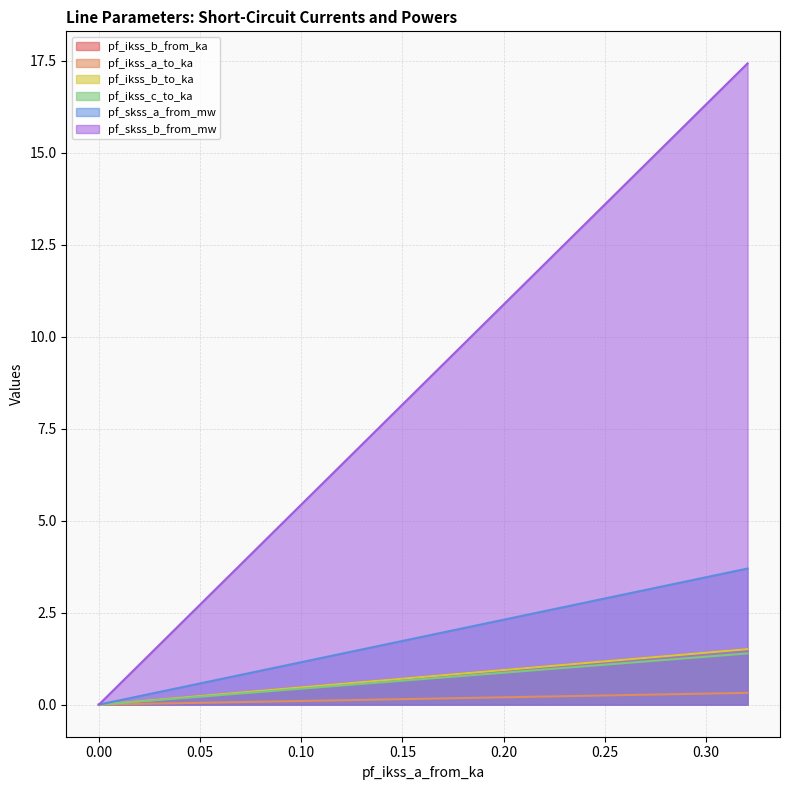

What are all the series names shown in the legend?

pf_ikss_b_from_ka, pf_ikss_a_to_ka, pf_ikss_b_to_ka, pf_ikss_c_to_ka, pf_skss_a_from_mw, pf_skss_b_from_mw